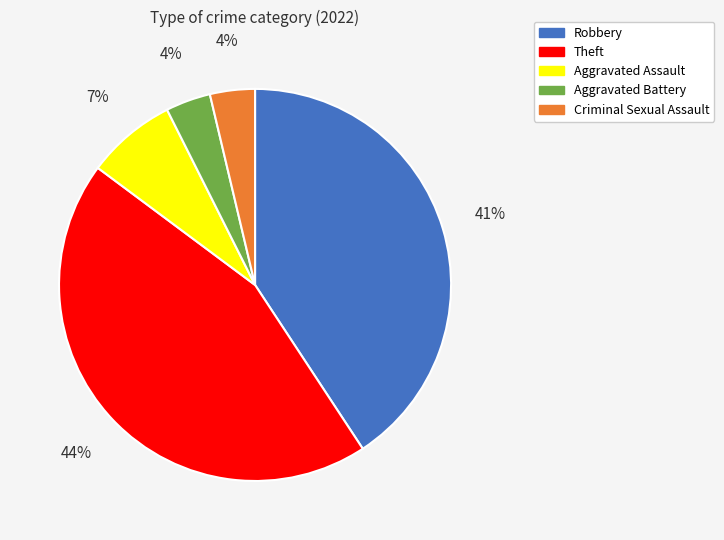

What is the largest slice in the pie chart?

Theft